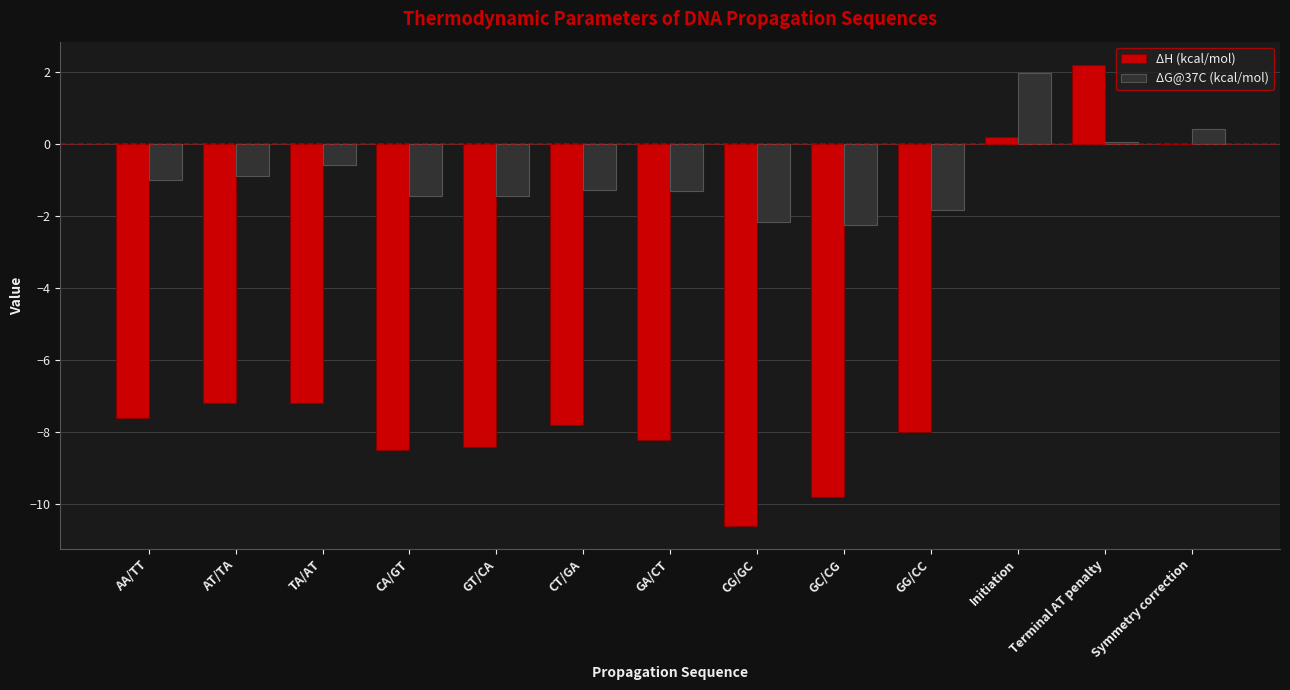

What is the approximate value of ΔG@37C (kcal/mol) at TA/AT?

-0.6